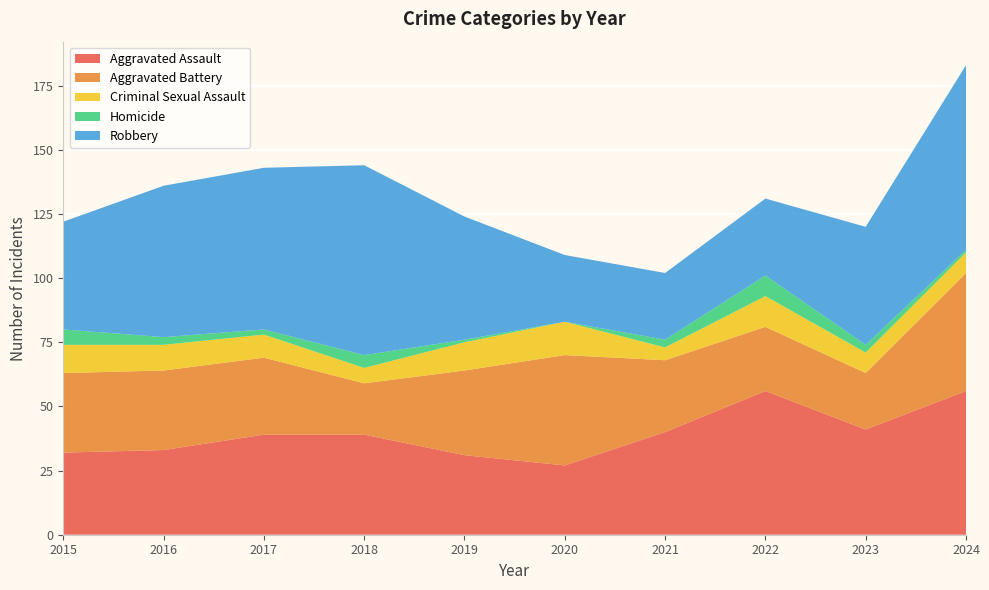

Reading right to left, what are all the values shown in this chart?

Aggravated Assault: 56	41	56	40	27	31	39	39	33	32
Aggravated Battery: 46	22	25	28	43	33	20	30	31	31
Criminal Sexual Assault: 8	8	12	5	13	11	6	9	10	11
Homicide: 1	3	8	3	0	1	5	2	3	6
Robbery: 72	46	30	26	26	48	74	63	59	42